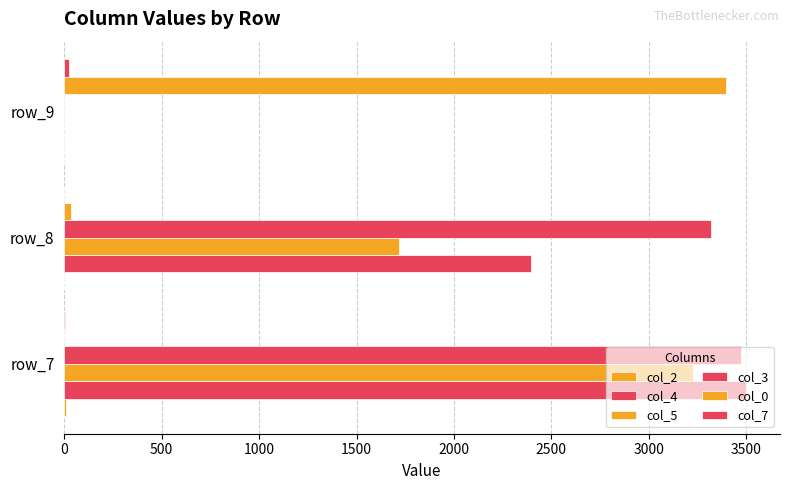

List the series in order of their peak value, lowest first.

col_2, col_7, col_5, col_0, col_3, col_4